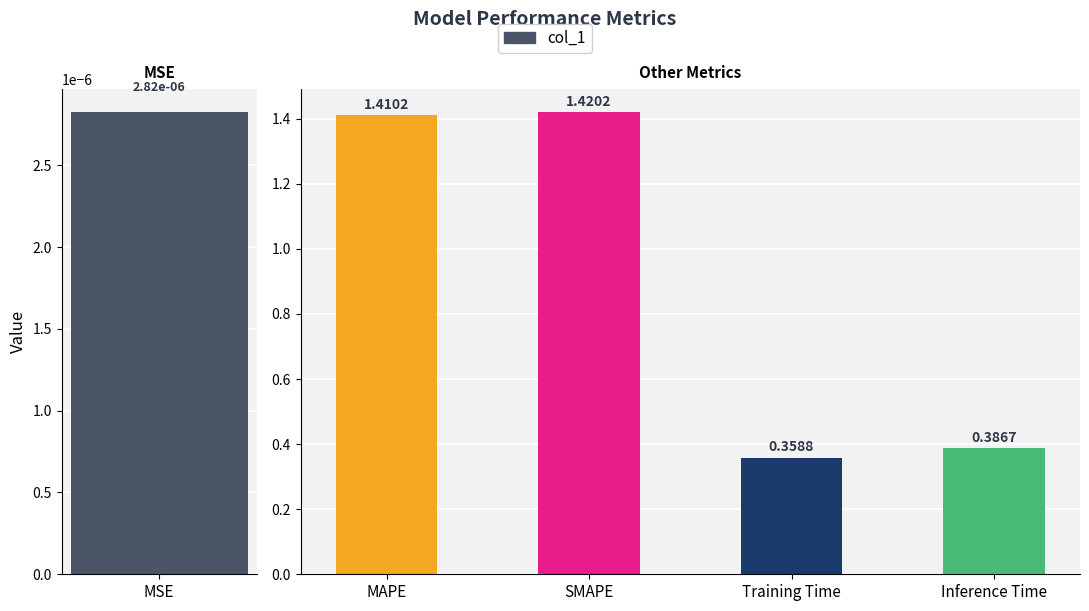

The chart shows a value of 0.4 at Training Time. True or false?

True